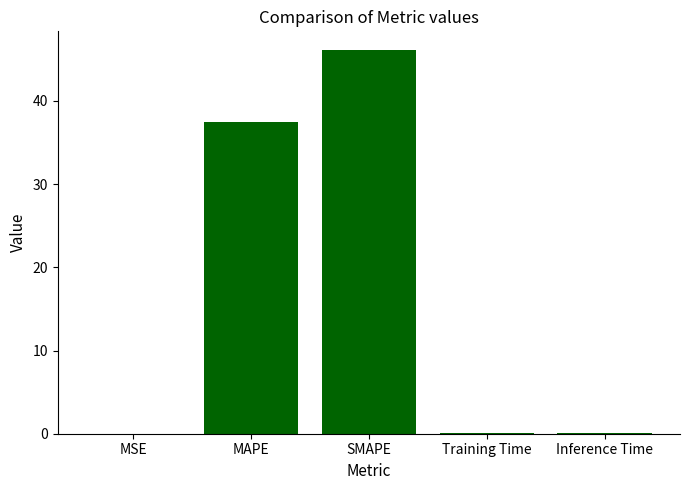

What is the change in value from MAPE to Training Time?

-37.4